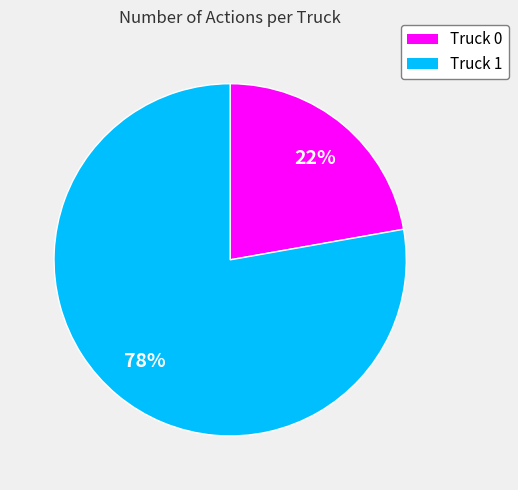

The Truck 1 slice represents 78% of the pie. True or false?

True